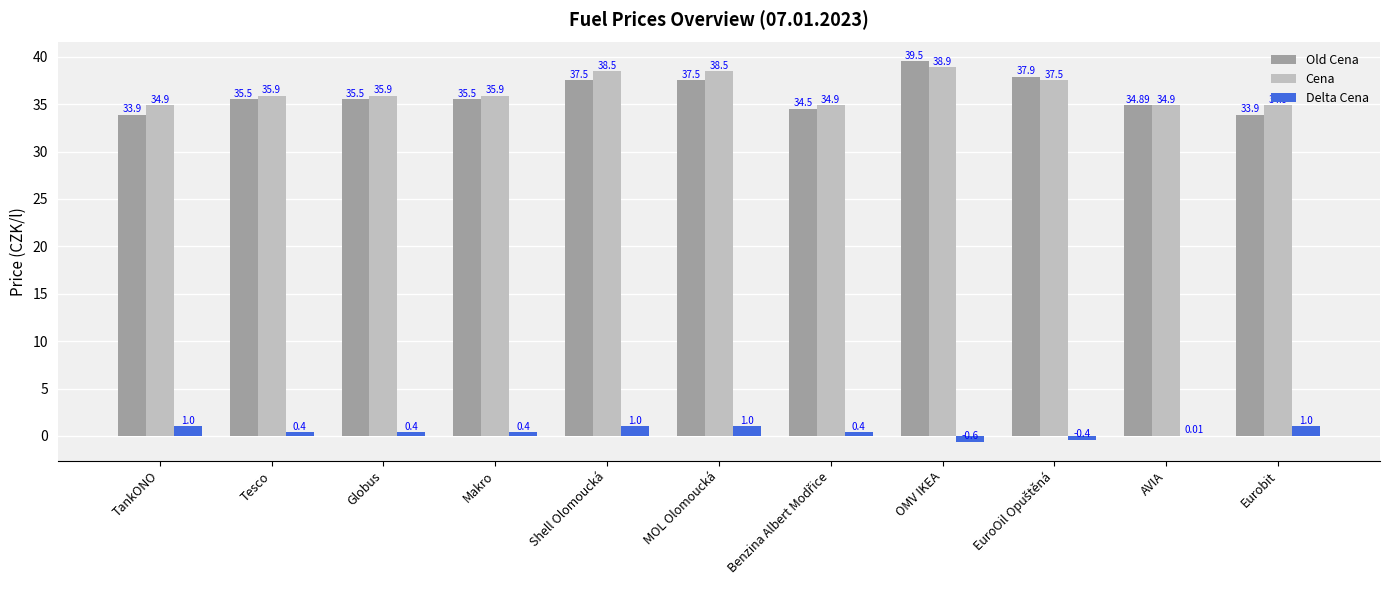

Which series has the largest range (max minus min)?

Old Cena